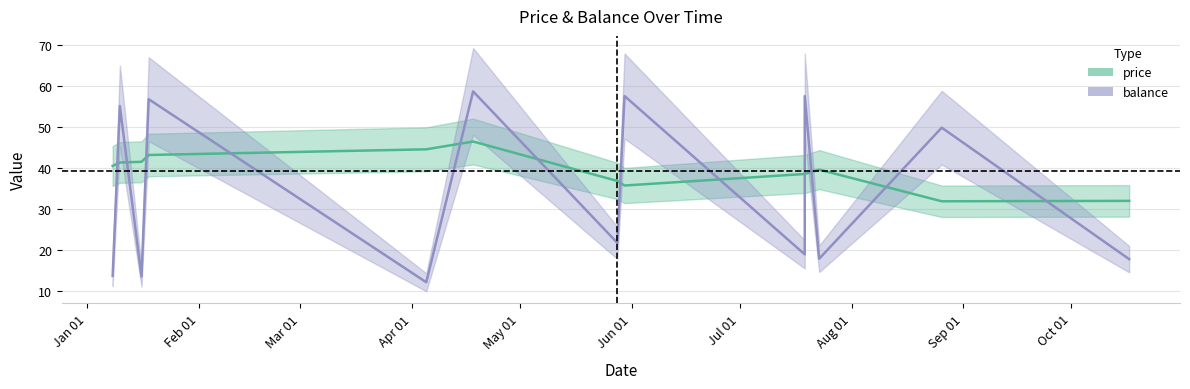

What are all the series names shown in the legend?

price, balance